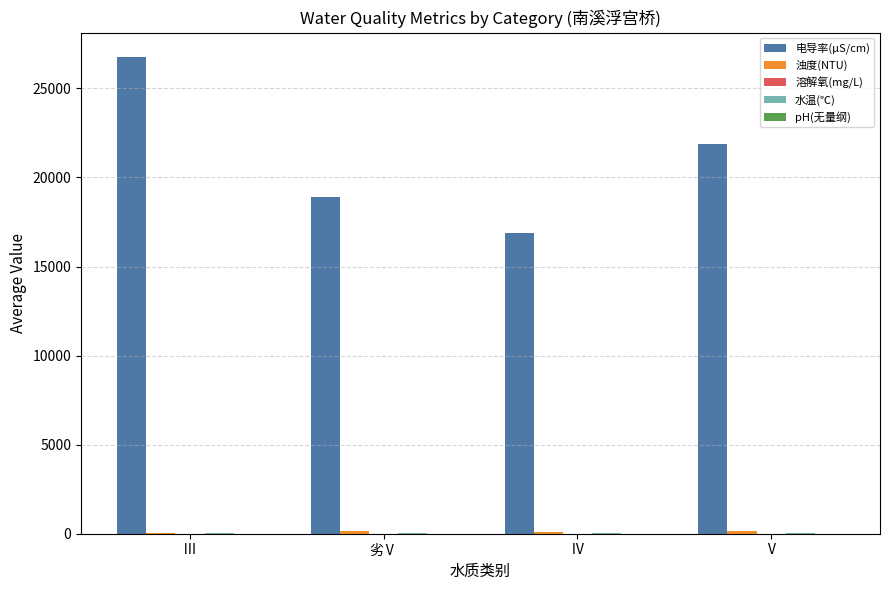

Which category has the highest value across all series?

Ⅲ